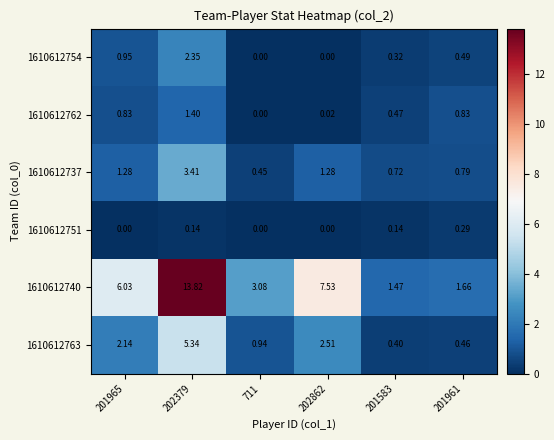

Is the value of 1610612740 at 711 greater than the value of 1610612737 at 201965?

Yes